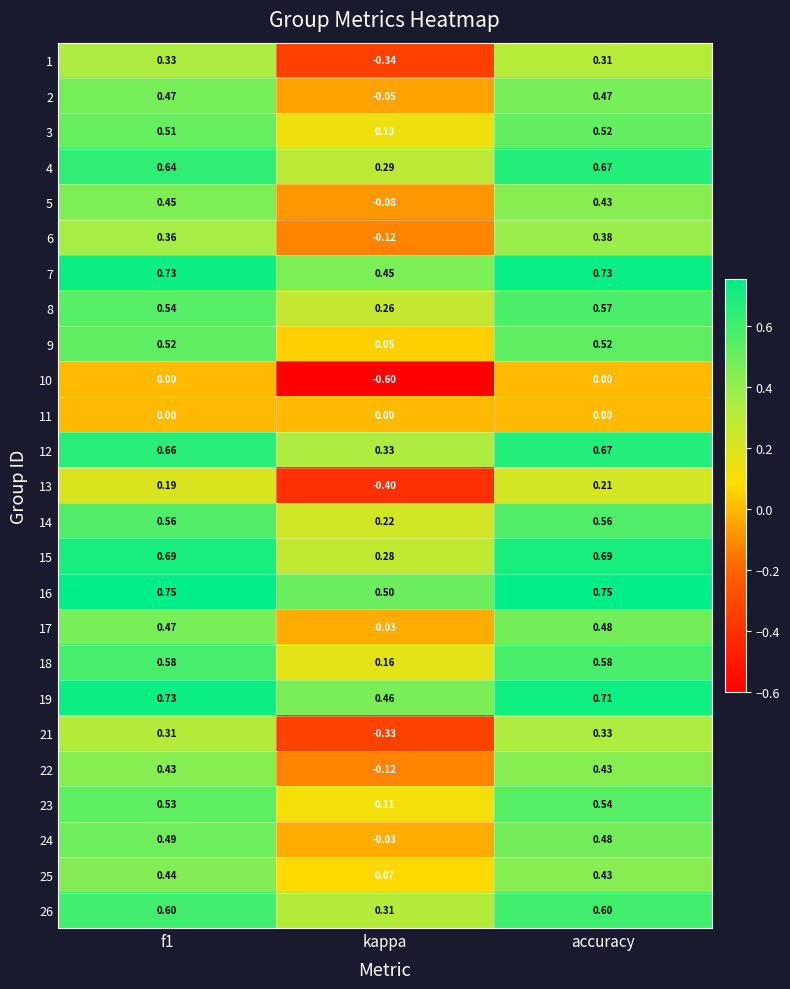

Where is 25 nearest to the value 0?

kappa